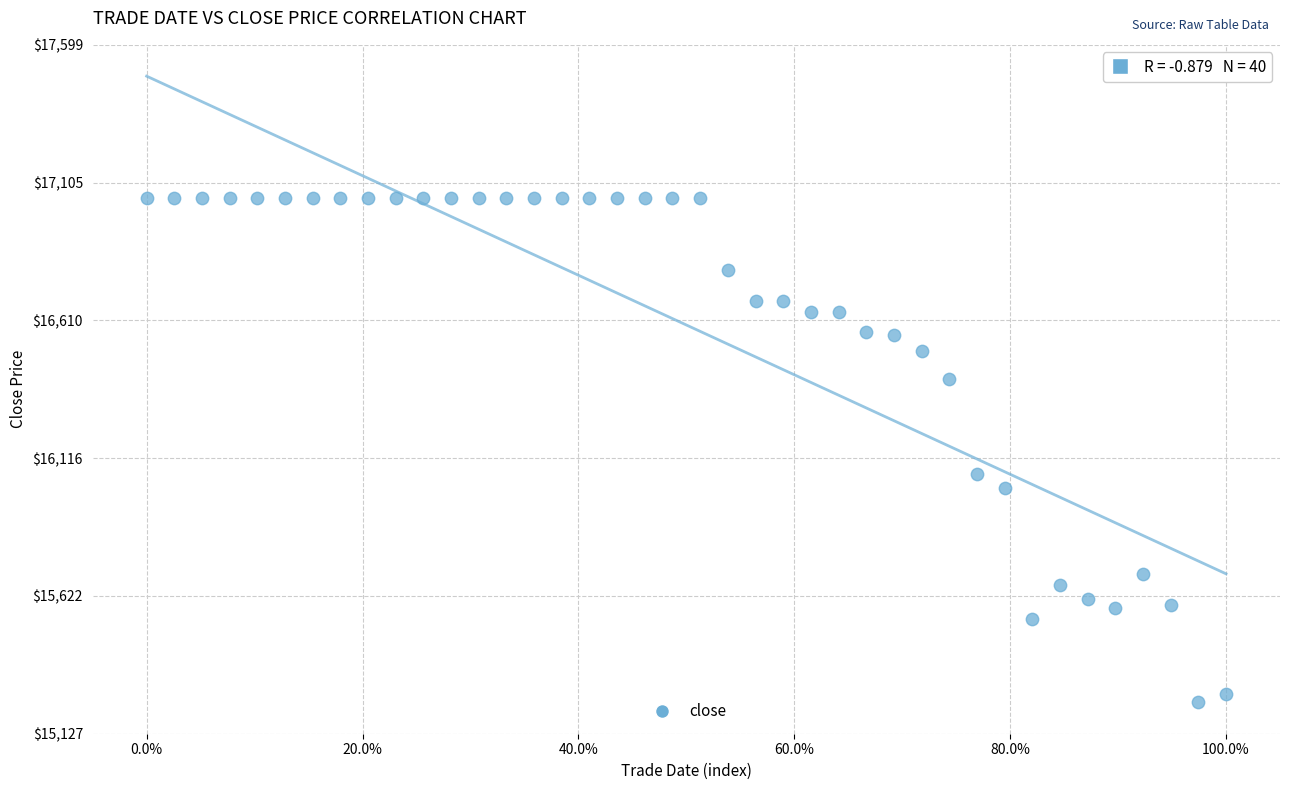

What is the range of Y values (max minus min)?

1810